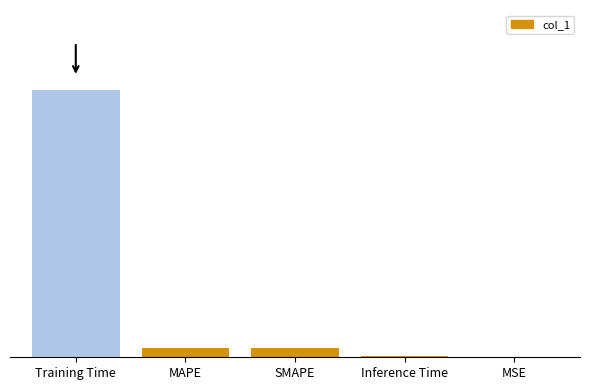

What is the label of the 3rd bar from the right?

SMAPE